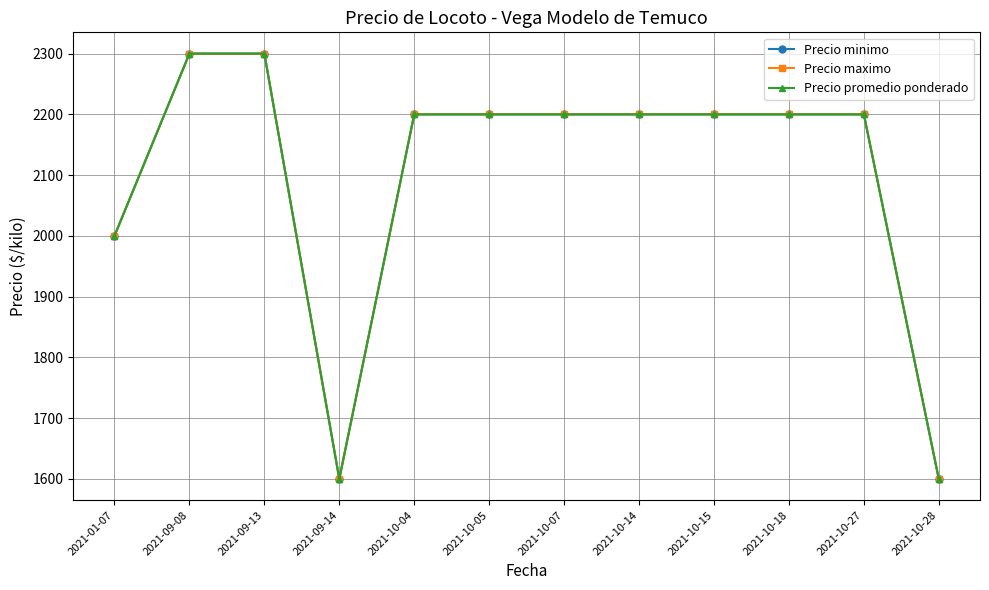

What is the average value of the Precio maximo series?

2100